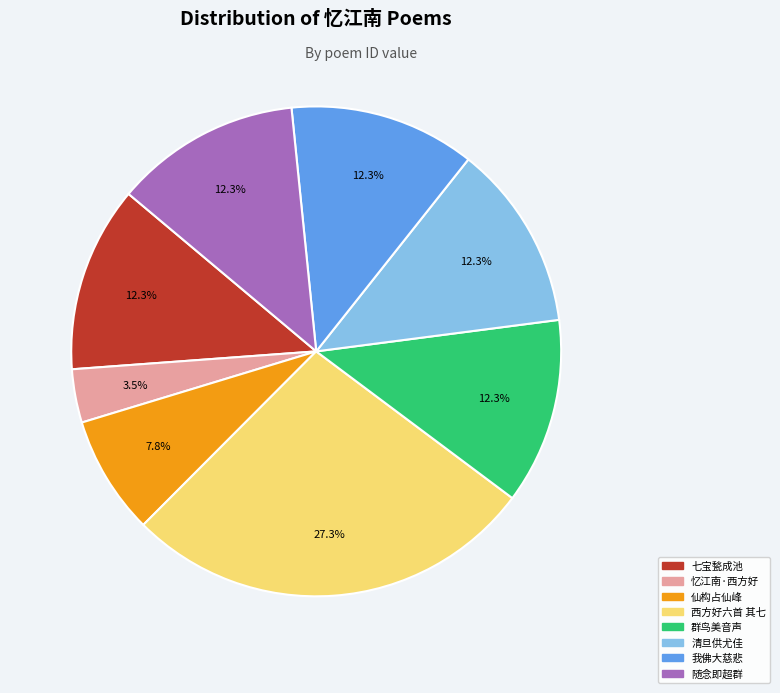

Between 忆江南·西方好 and 我佛大慈悲, which is larger?

我佛大慈悲